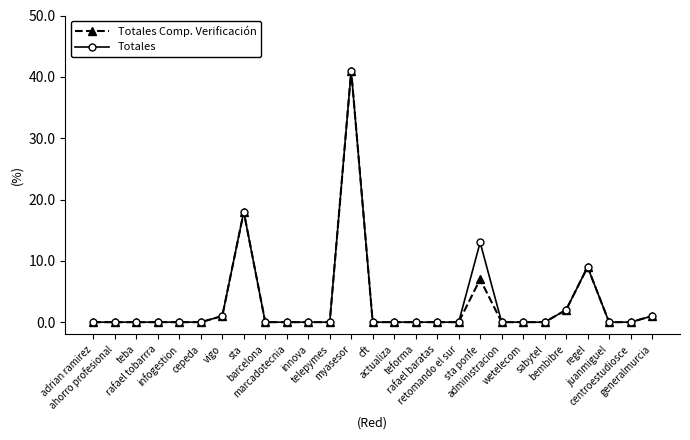

True or false: Totales Comp. Verificación has more than 0 points higher than both neighbors.

True